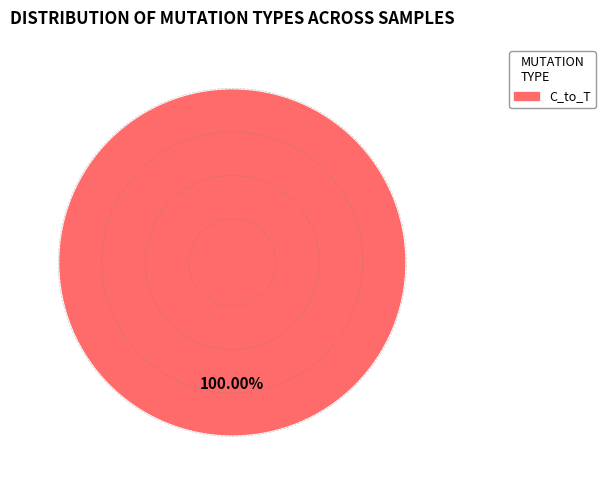

Does any single category account for the majority?

Yes